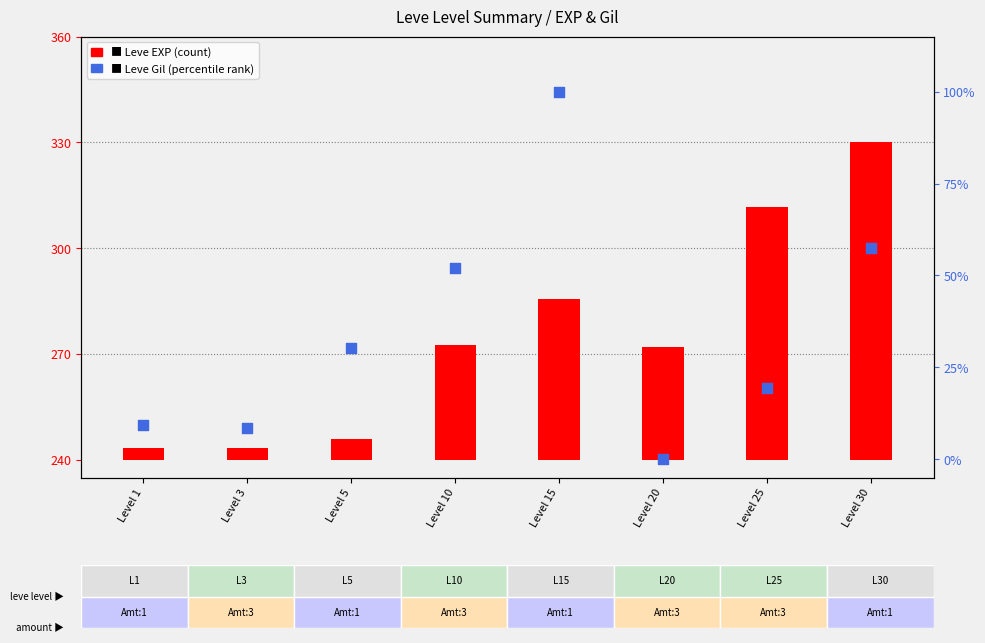

At which category is the sum across all series the highest?

Level 30